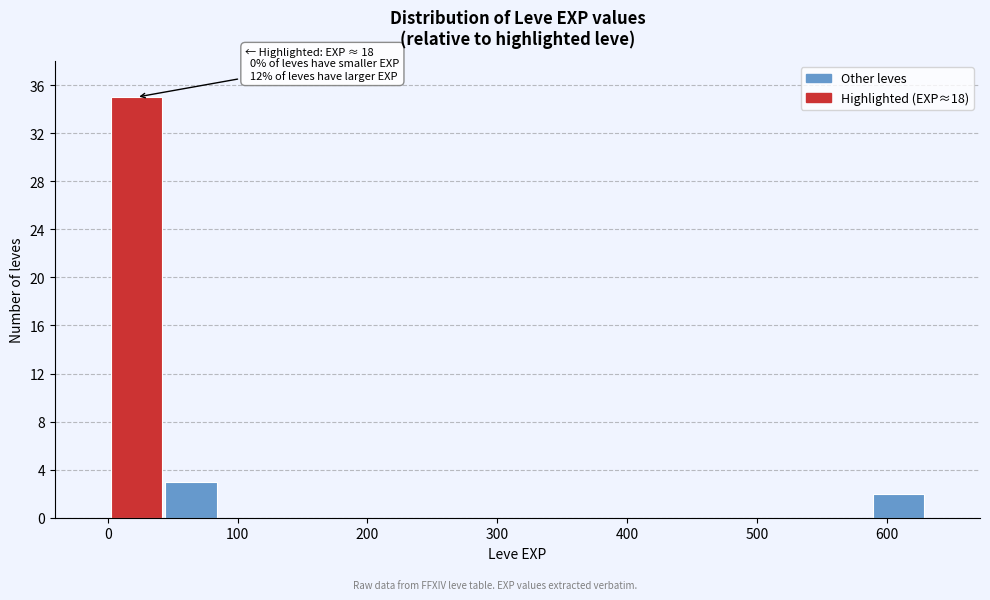

Which range on the x-axis has the tallest bar?

0 to 40